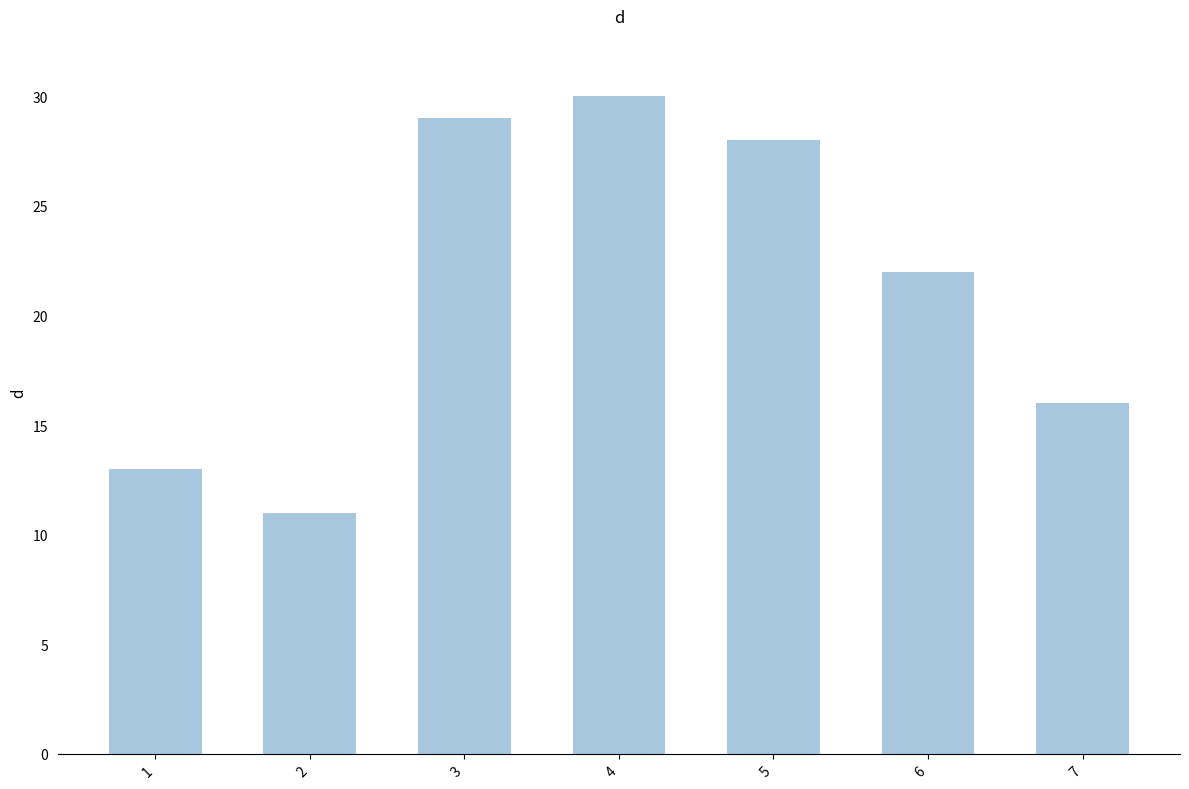

At which category does the chart reach its peak across all series?

4